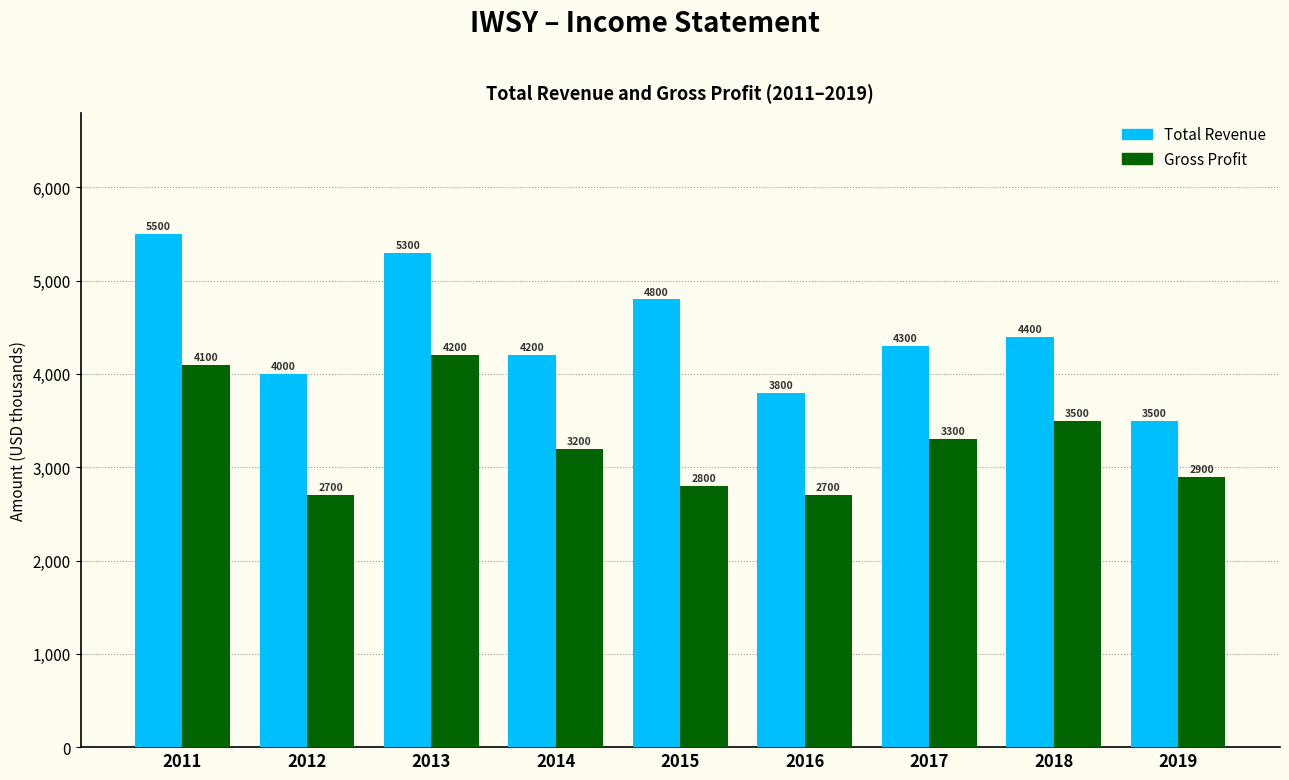

List the series in order of their overall mean, highest first.

Total Revenue, Gross Profit